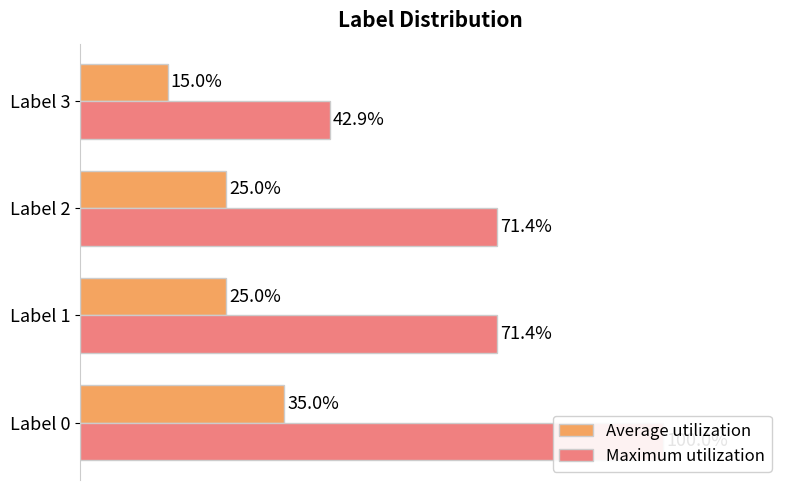

Which series changed the most between 20 and 60?

Maximum utilization